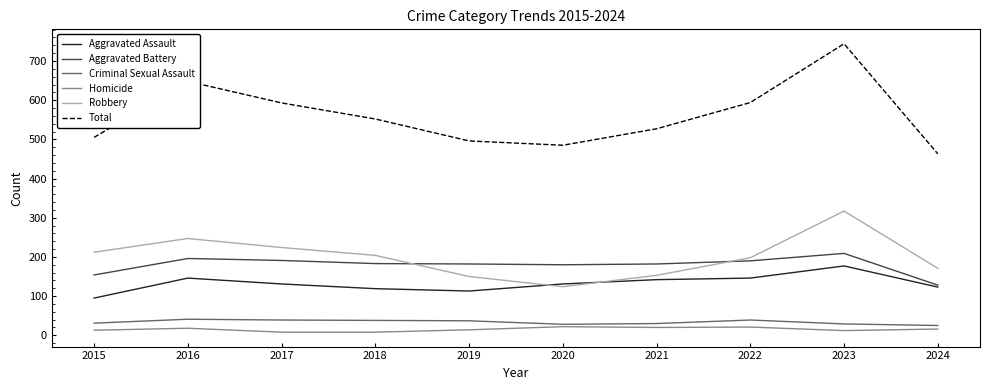

What are all the series names shown in the legend?

Aggravated Assault, Aggravated Battery, Criminal Sexual Assault, Homicide, Robbery, Total